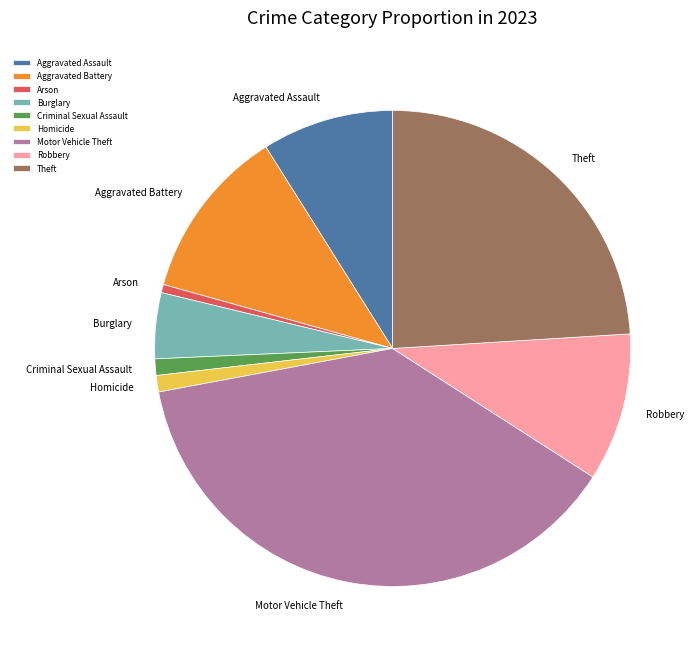

The Criminal Sexual Assault slice represents 1% of the pie. True or false?

True